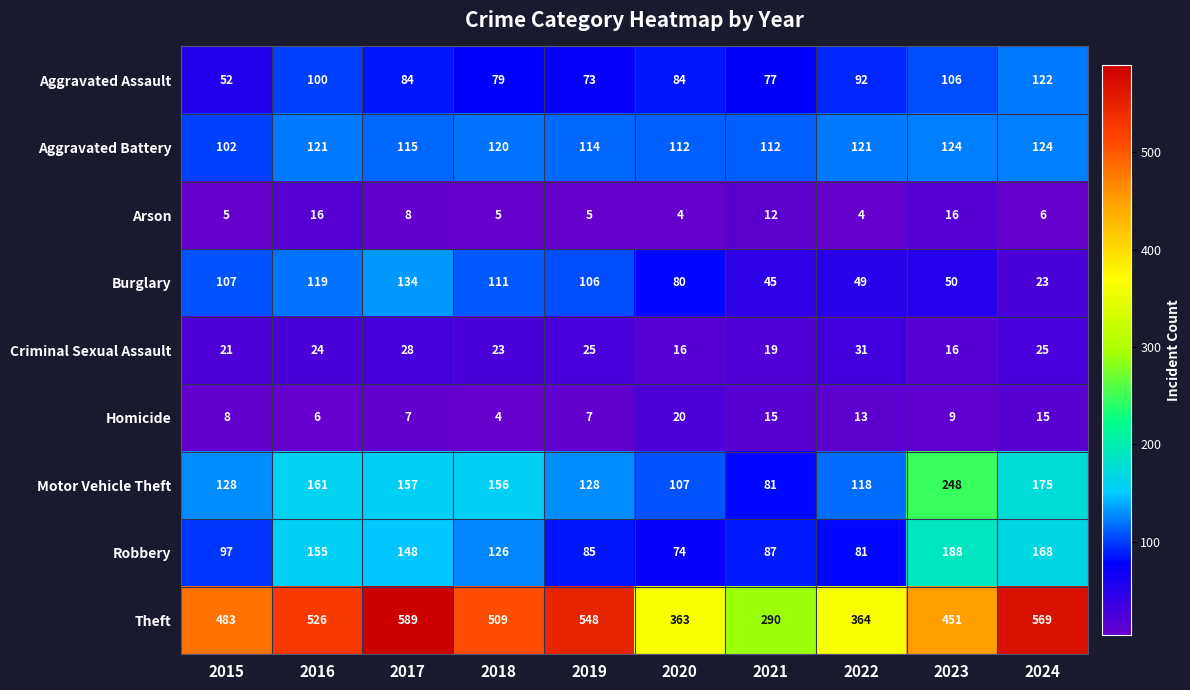

Read the Burglary value at 2018, to the nearest 5.

110